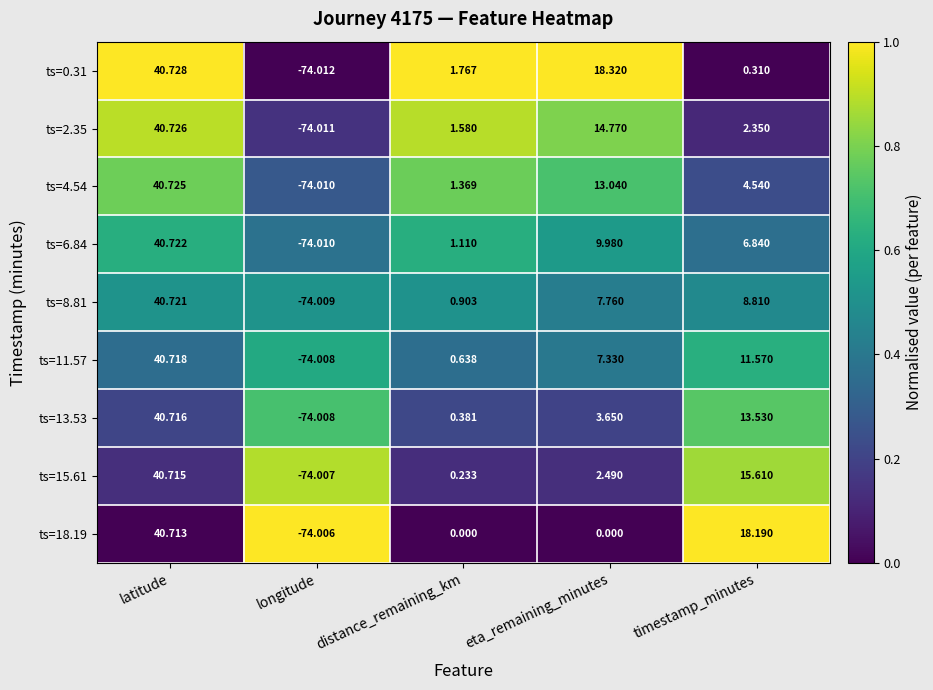

Rank the series by their maximum value, from lowest to highest.

ts=18.19, ts=15.61, ts=13.53, ts=11.57, ts=8.81, ts=6.84, ts=4.54, ts=2.35, ts=0.31